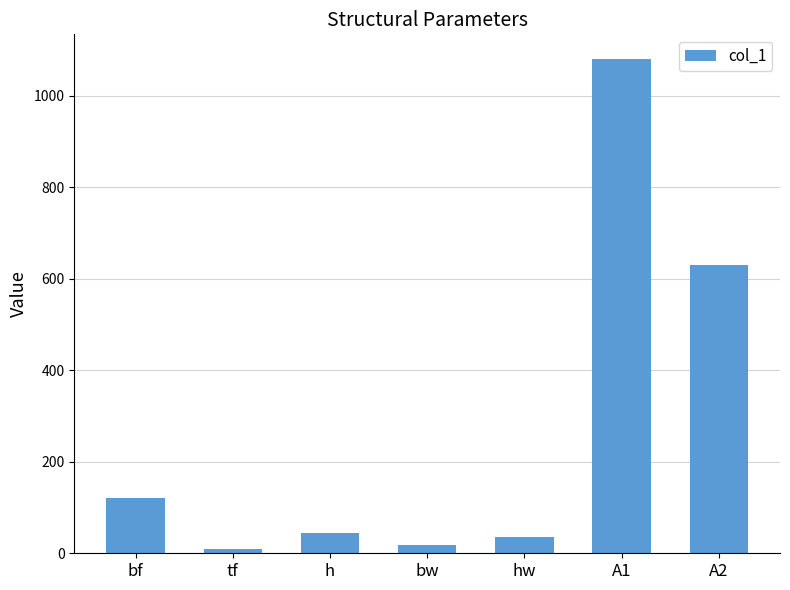

What position from the right is hw?

3